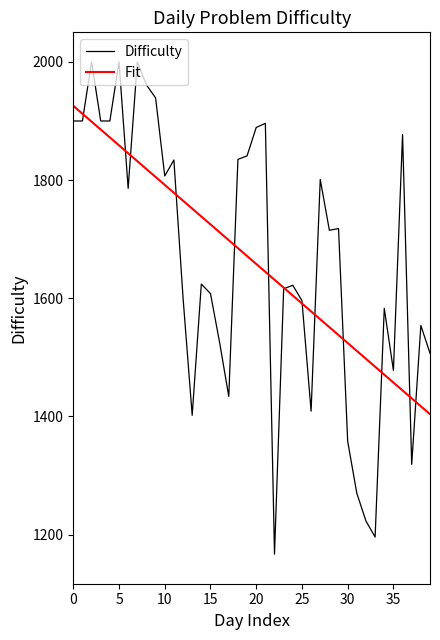

Which series has the largest range (max minus min)?

Difficulty